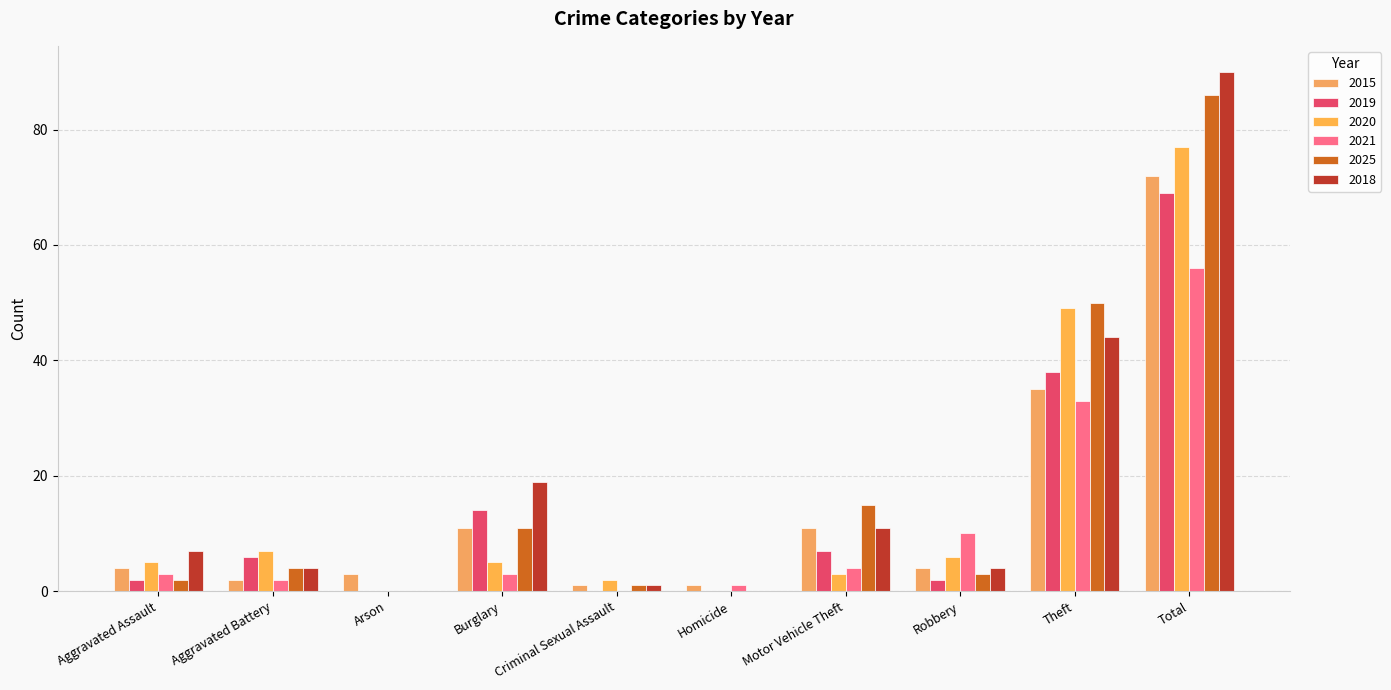

What is the label of the 8th bar from the right?

Arson